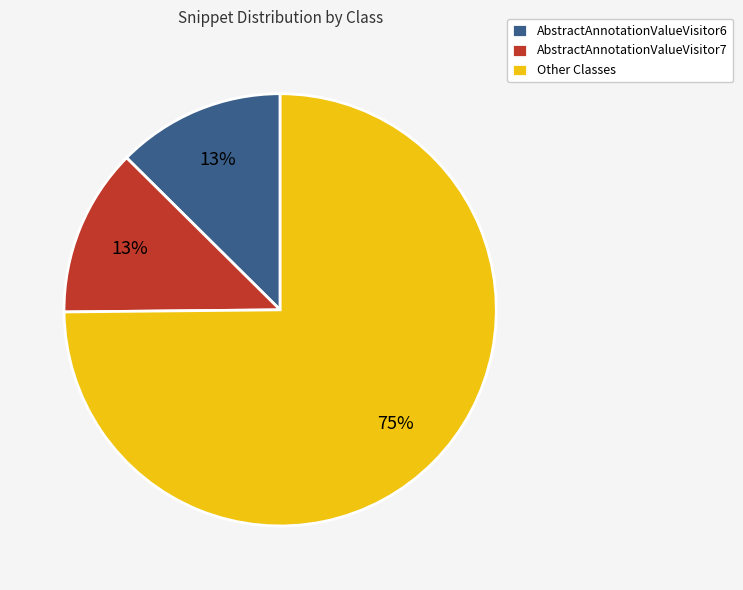

Is it true that Other Classes is 75% of the pie?

True